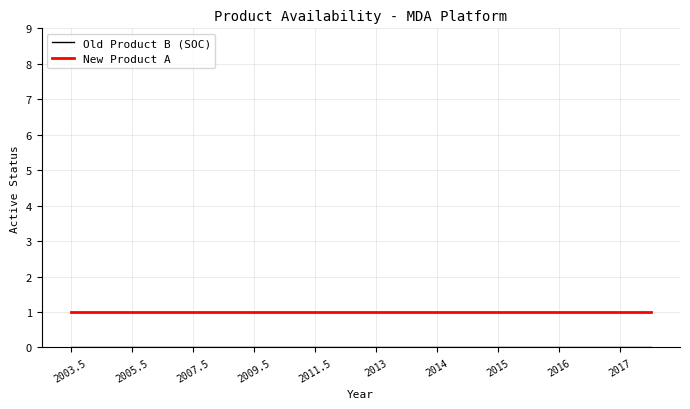

At how many categories does at least one series exceed 0?

20